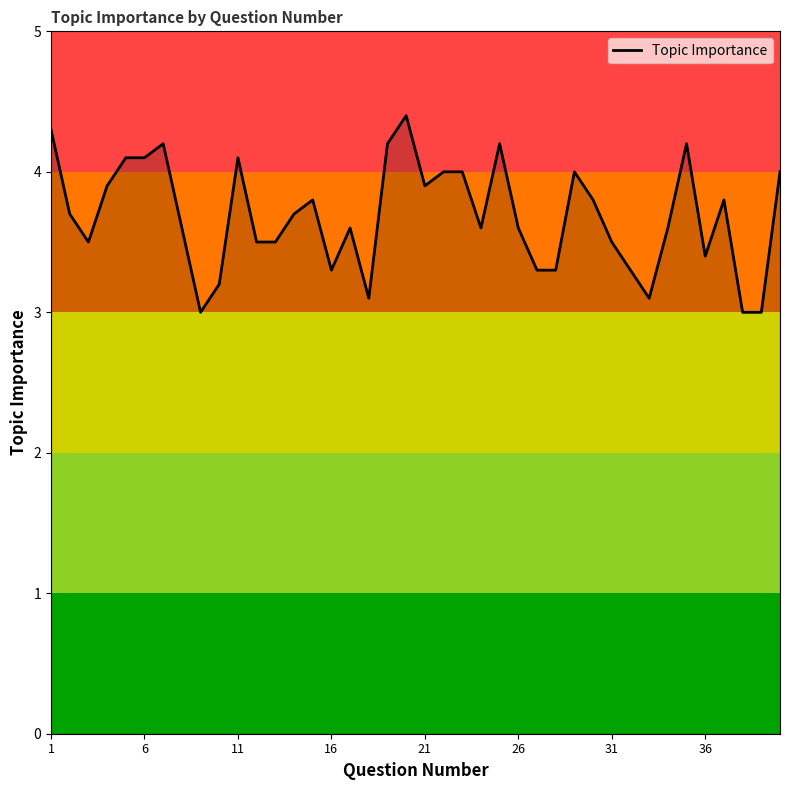

What is the smallest value displayed?

3.0